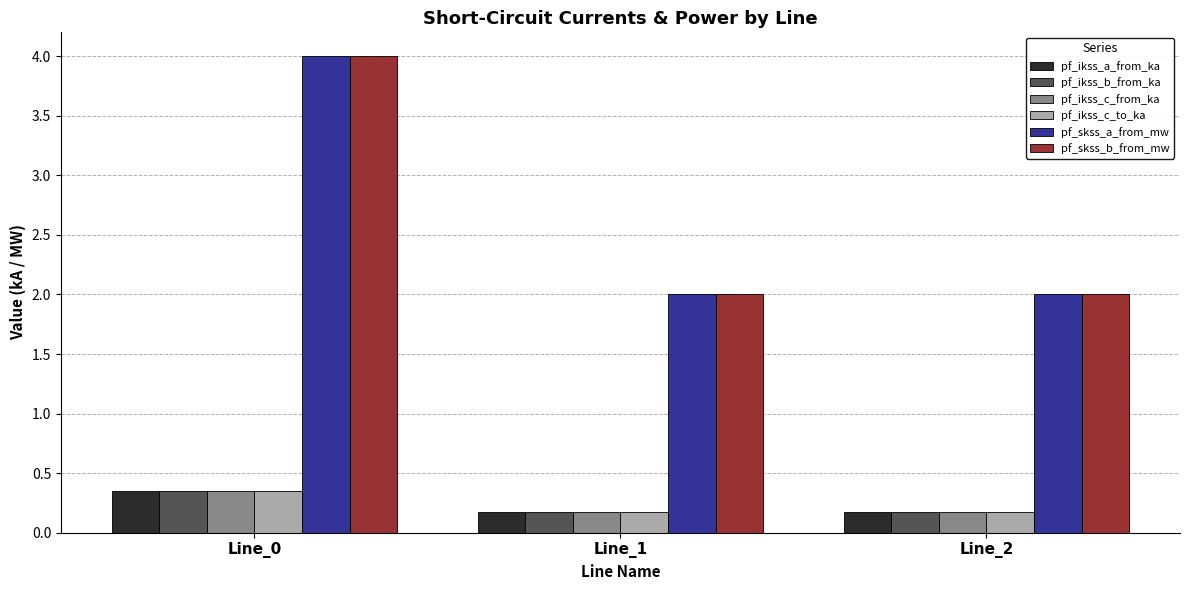

At how many categories does at least one series exceed 0?

3